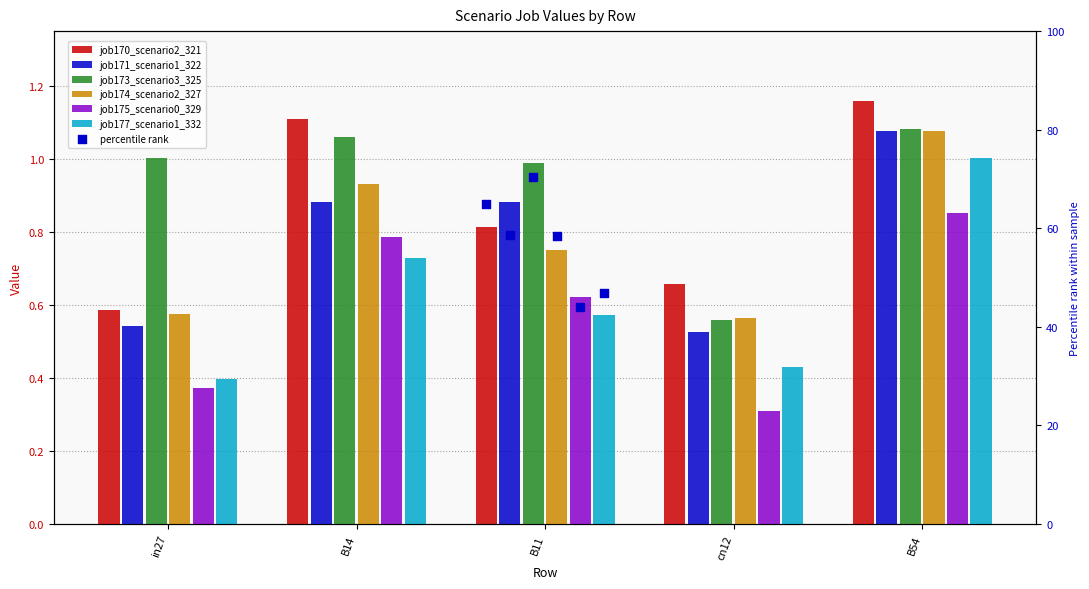

Which series has the widest spread of Y values?

job177_scenario1_332